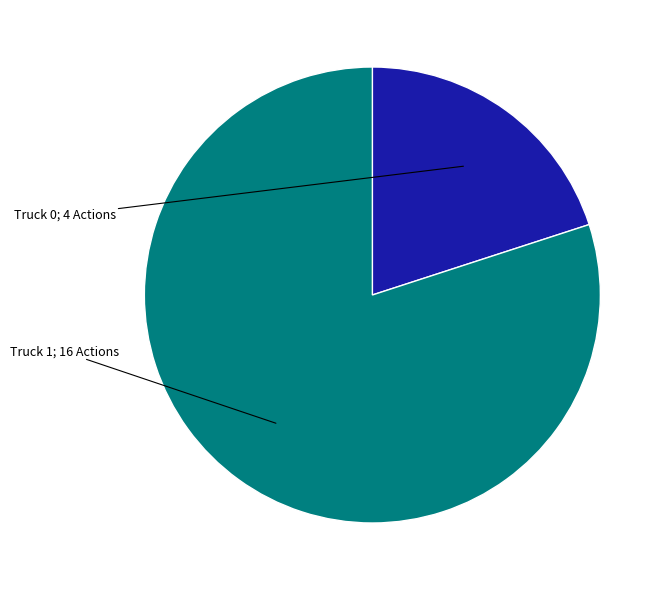

Is there any slice that represents more than half of the pie?

Yes